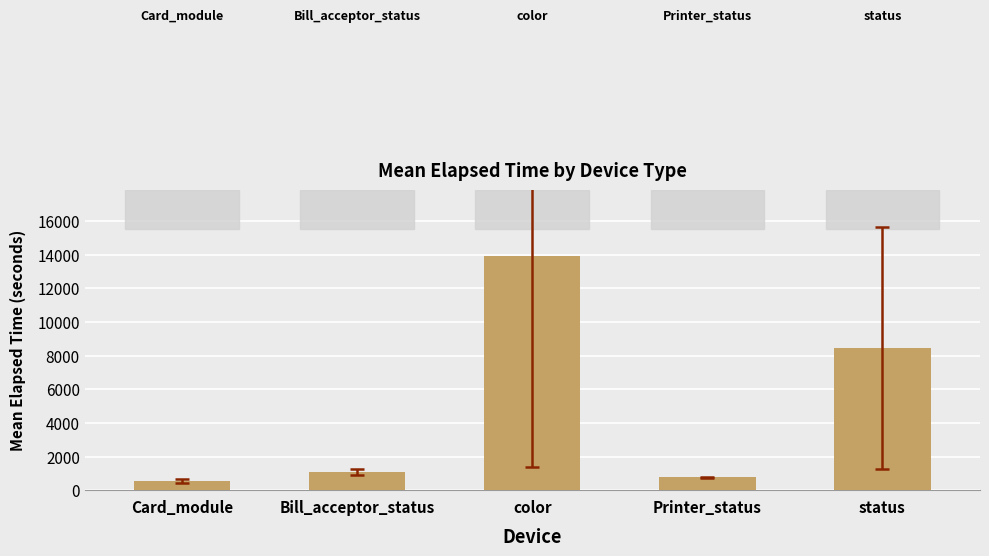

How many distinct data groups are displayed?

1